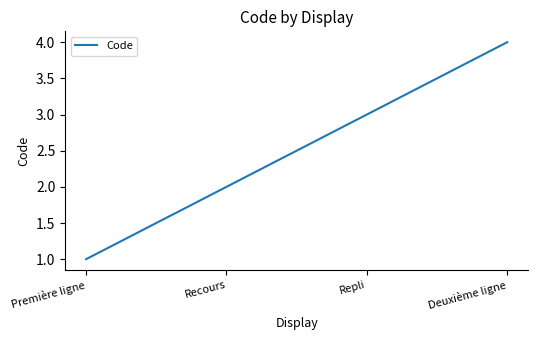

How many categories are shown in the chart?

4